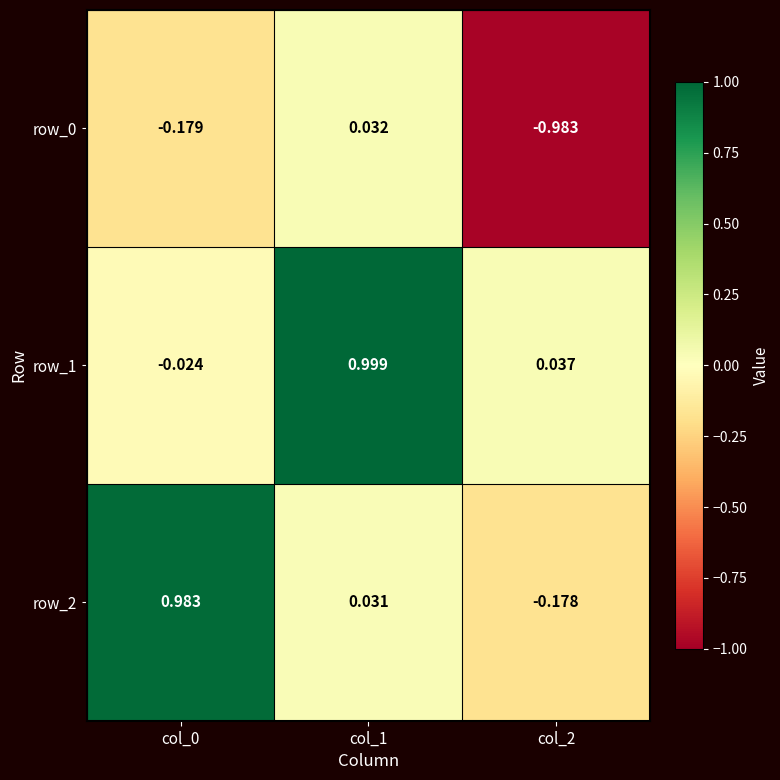

How many distinct data groups are displayed?

3